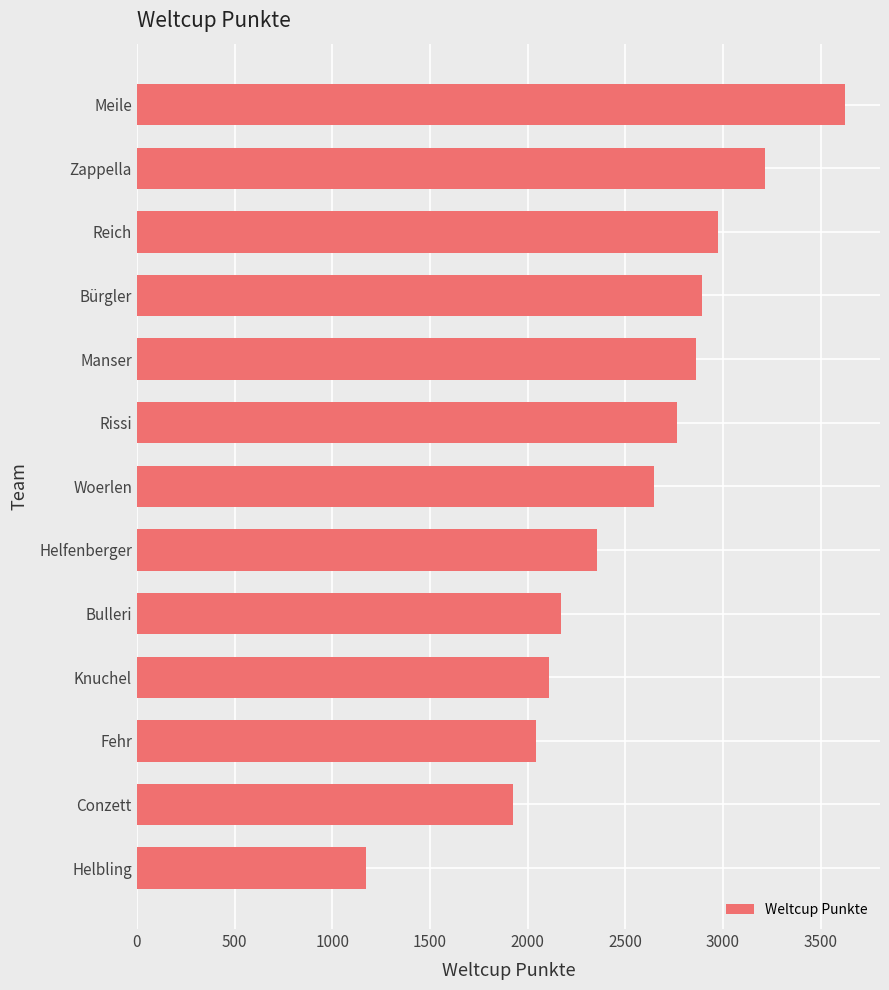

List the labels in order of value, largest first.

Meile, Zappella, Reich, Bürgler, Manser, Rissi, Woerlen, Helfenberger, Bulleri, Knuchel, Fehr, Conzett, Helbling